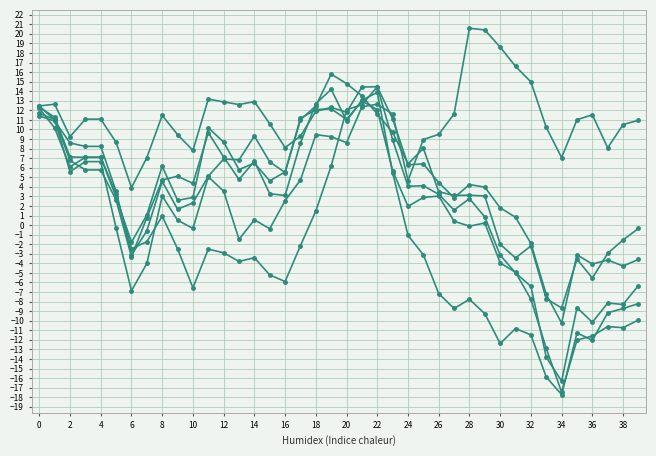

The value of Childrens20120331 at 8 is 3.0. True or false?

True